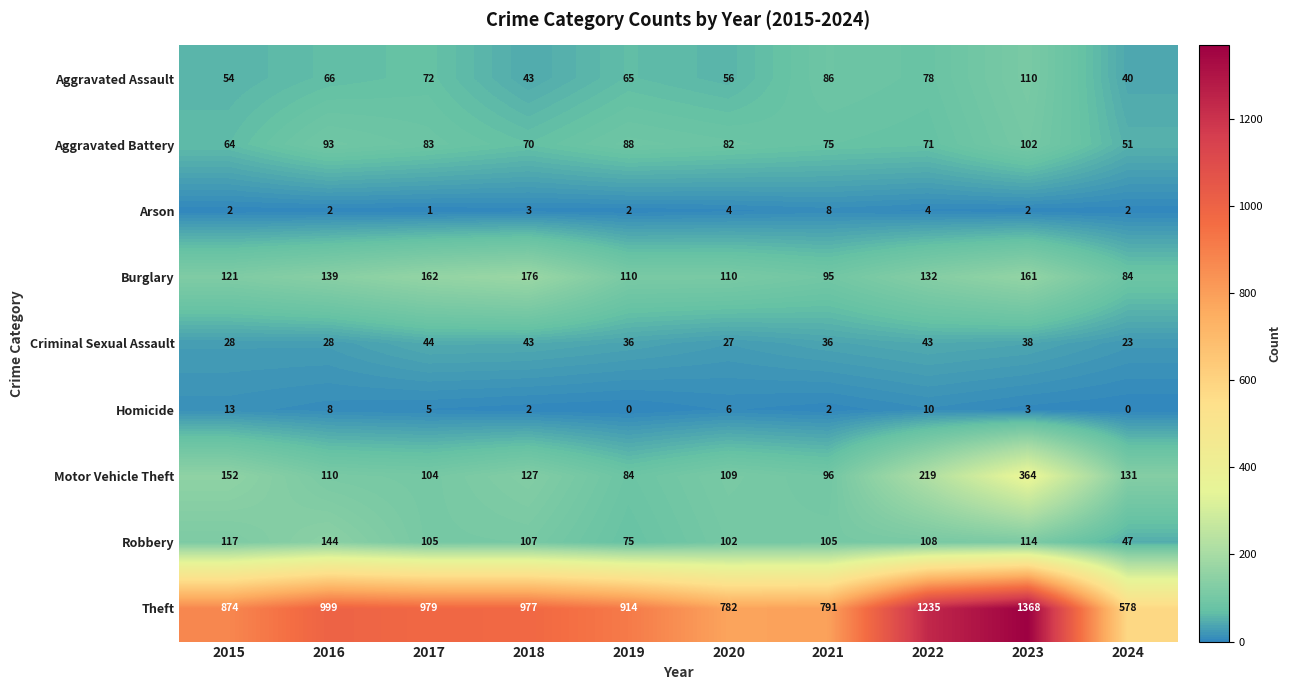

True or false: Robbery has a value of 105 at 2017.

True